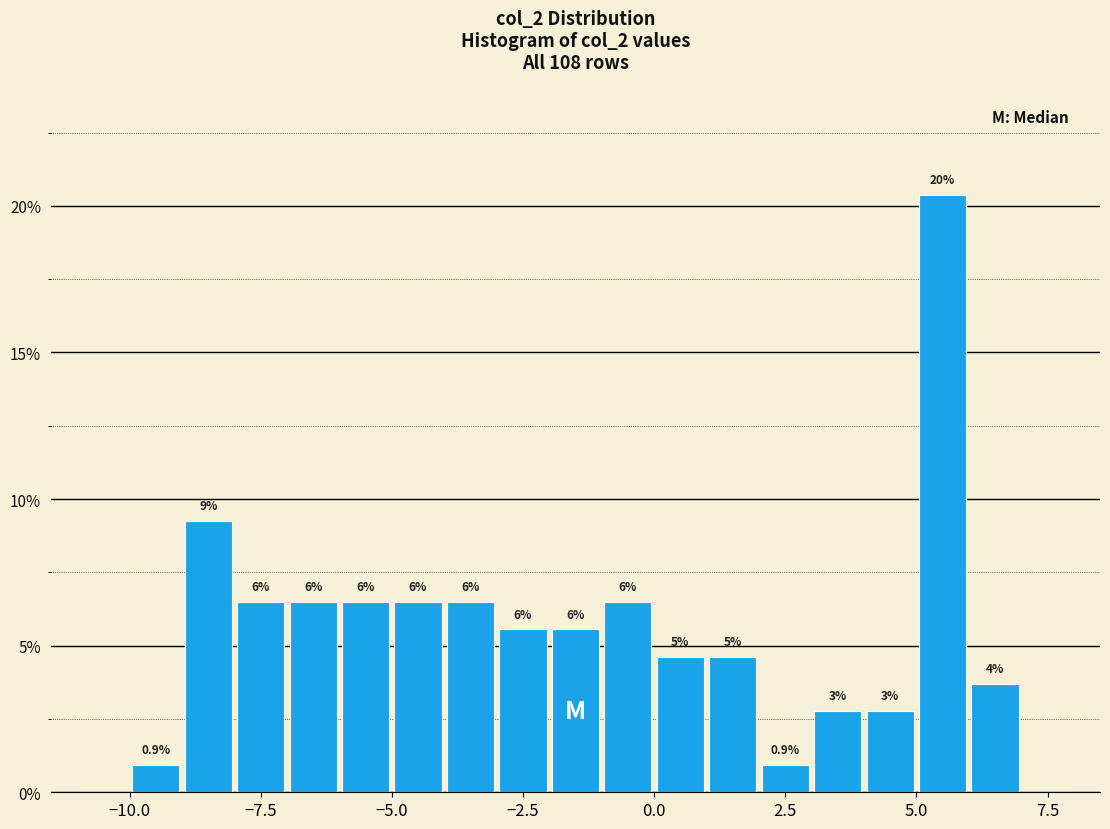

Read against the x-axis, roughly where is the centre of the tallest bar?

5.5